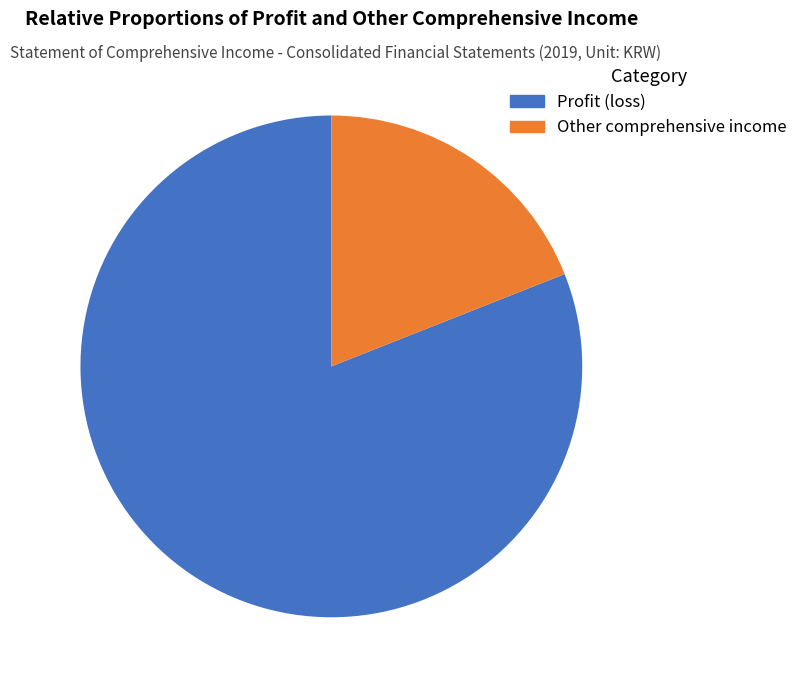

Count the number of slices in the pie.

2